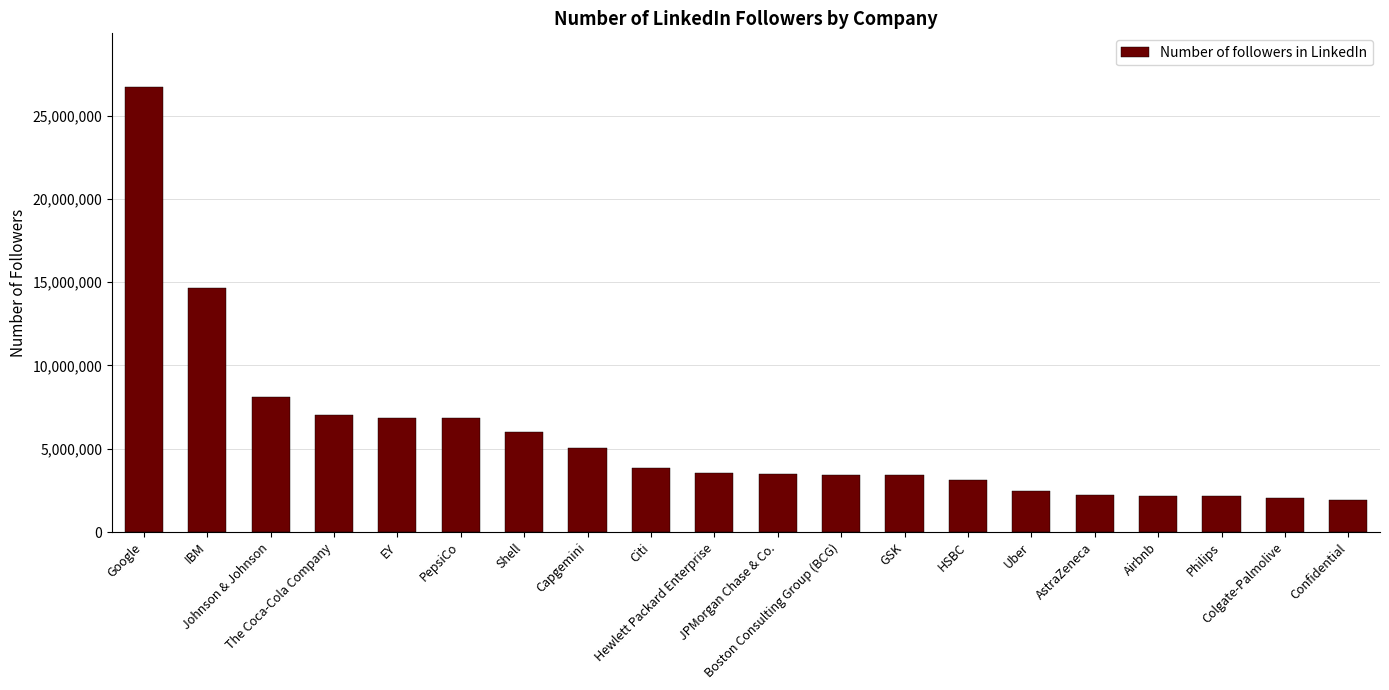

What is the minimum value shown in the chart?

1940077